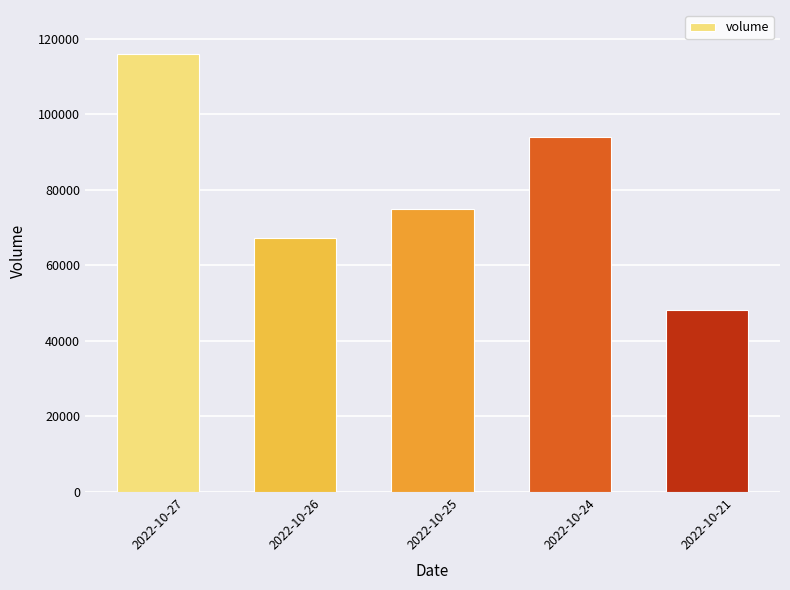

Reading right to left, what are all the values shown in this chart?

2022-10-21=48106	2022-10-24=93860	2022-10-25=74965	2022-10-26=67121	2022-10-27=116006